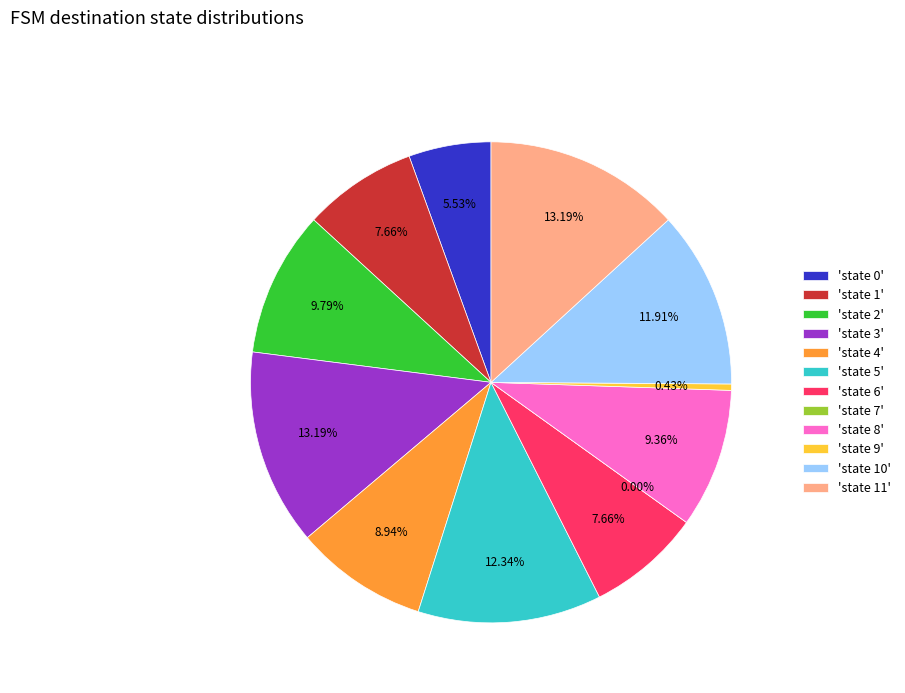

How many slices are in this pie chart?

12